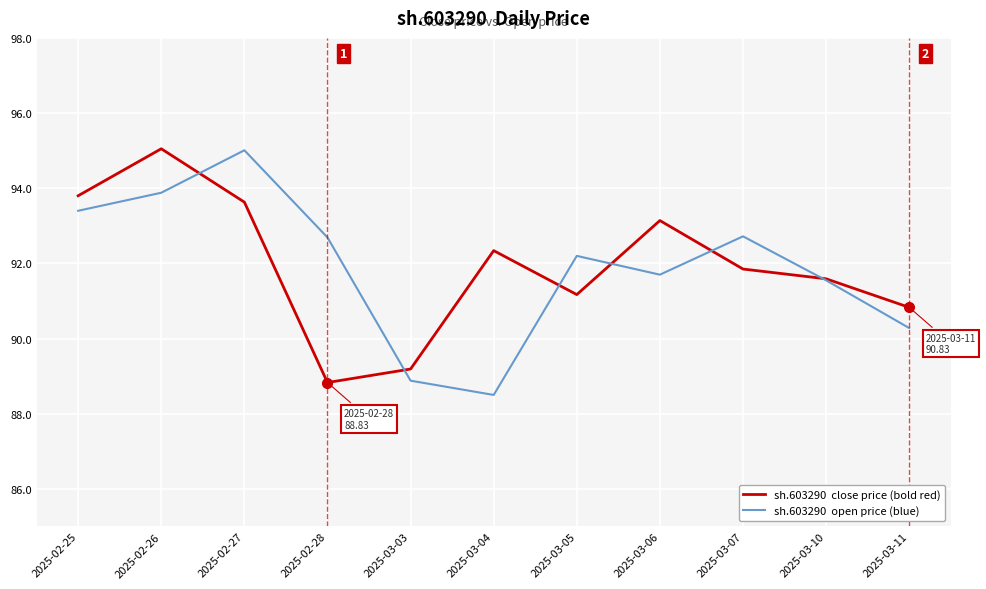

What position from the right is 2025-03-03?

7